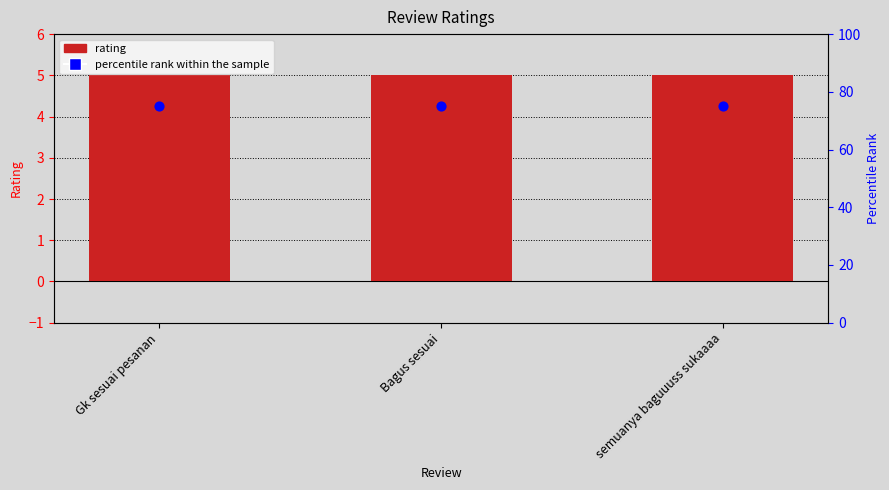

Which series has the largest total across all categories?

percentile rank within the sample